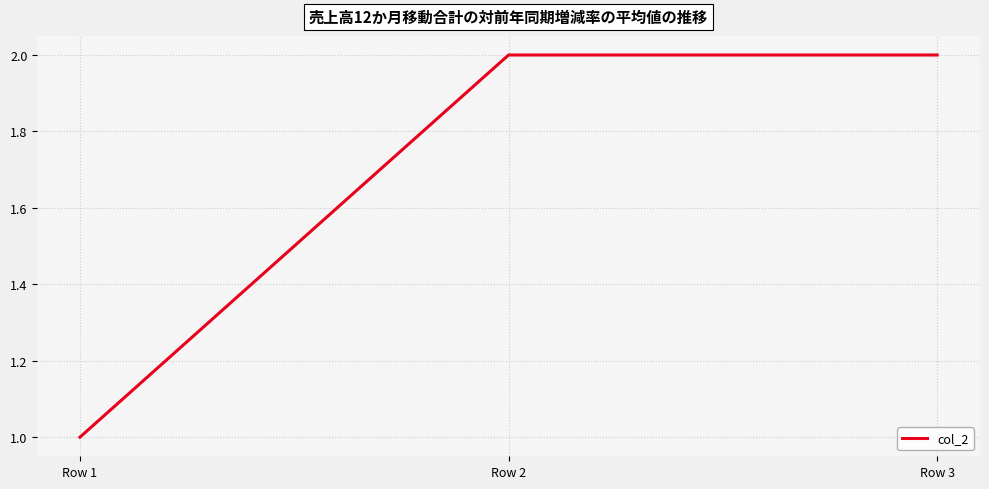

What is the change in value from Row 1 to Row 2?

+1